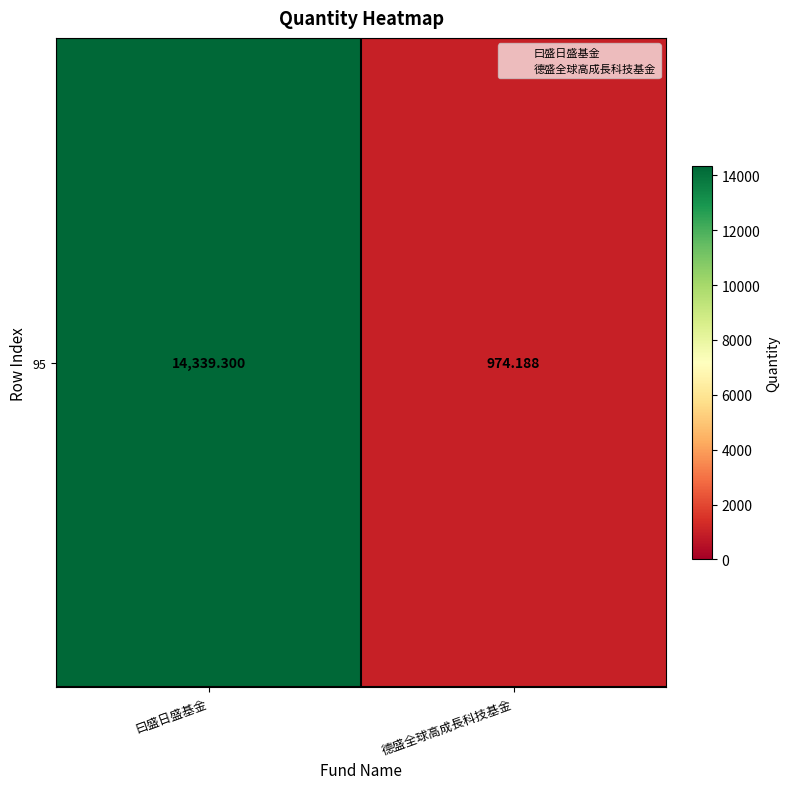

Reading right to left, transcribe all the data shown in this chart.

德盛全球高成長科技基金=974.2	曰盛日盛基金=14339.3